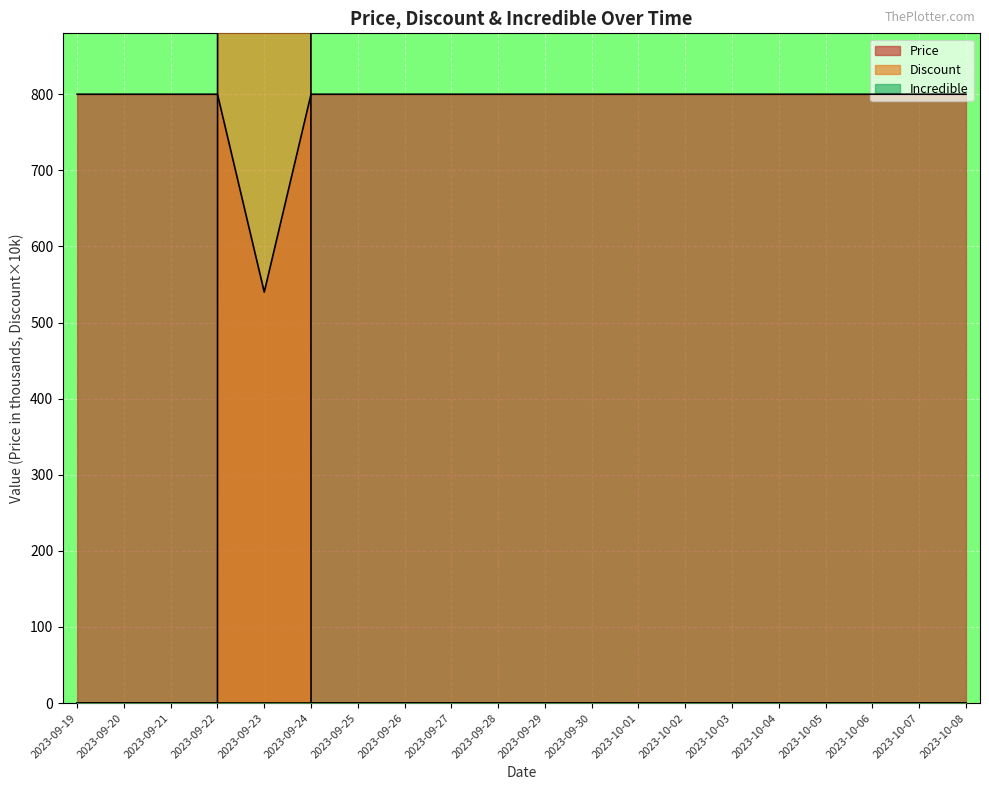

At which label does Discount reach its minimum?

2023-09-19